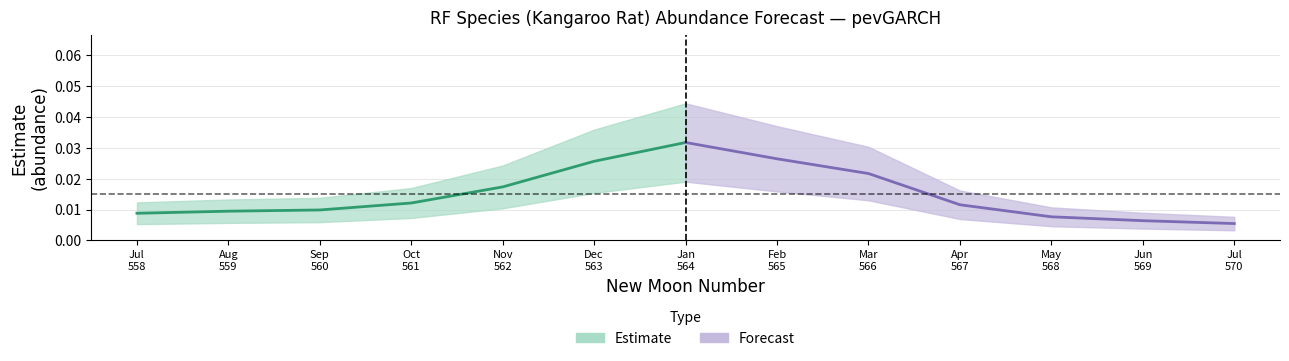

In upper_pi, how many points are higher than both neighbors (excluding endpoints)?

1